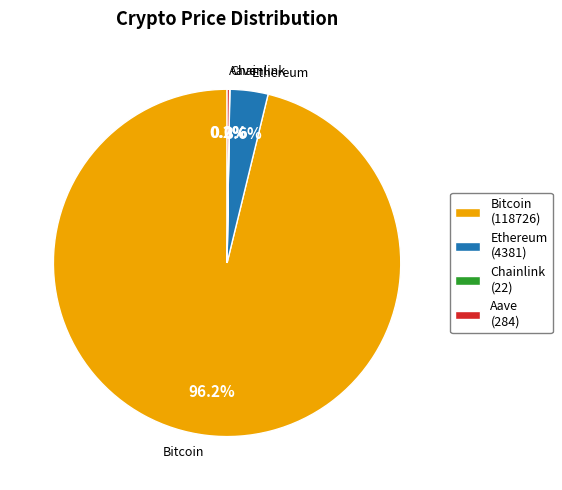

Is there a majority slice in this chart?

Yes